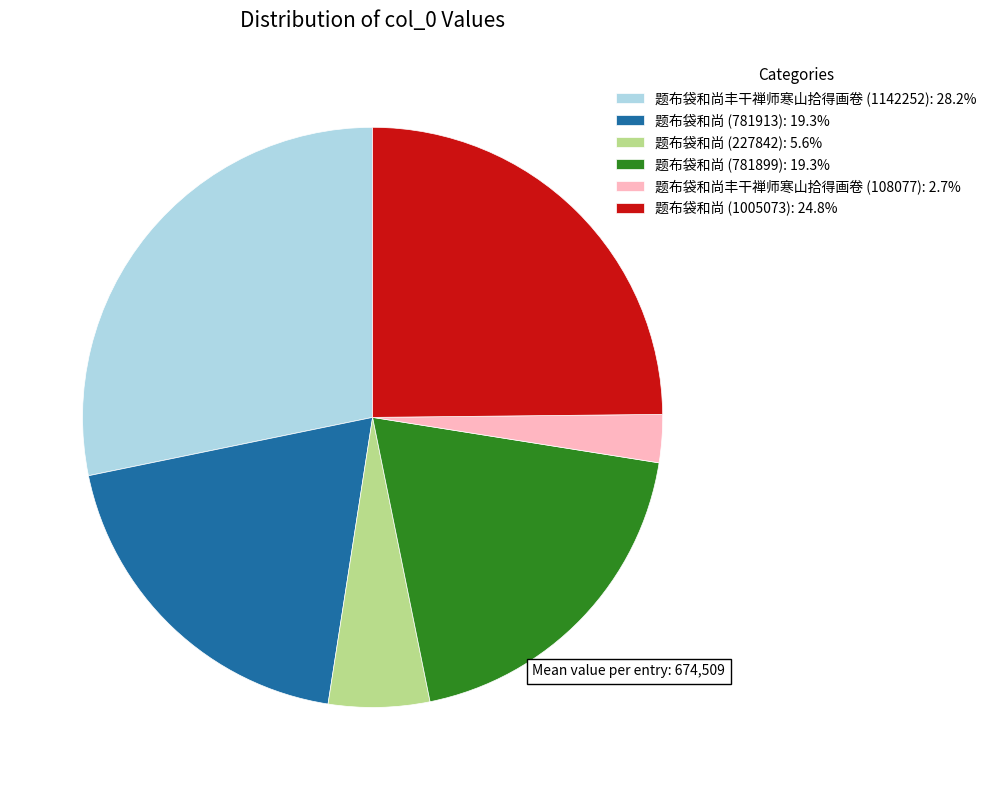

Which has a higher value, 题布袋和尚 (781913) or 题布袋和尚 (227842)?

题布袋和尚 (781913)